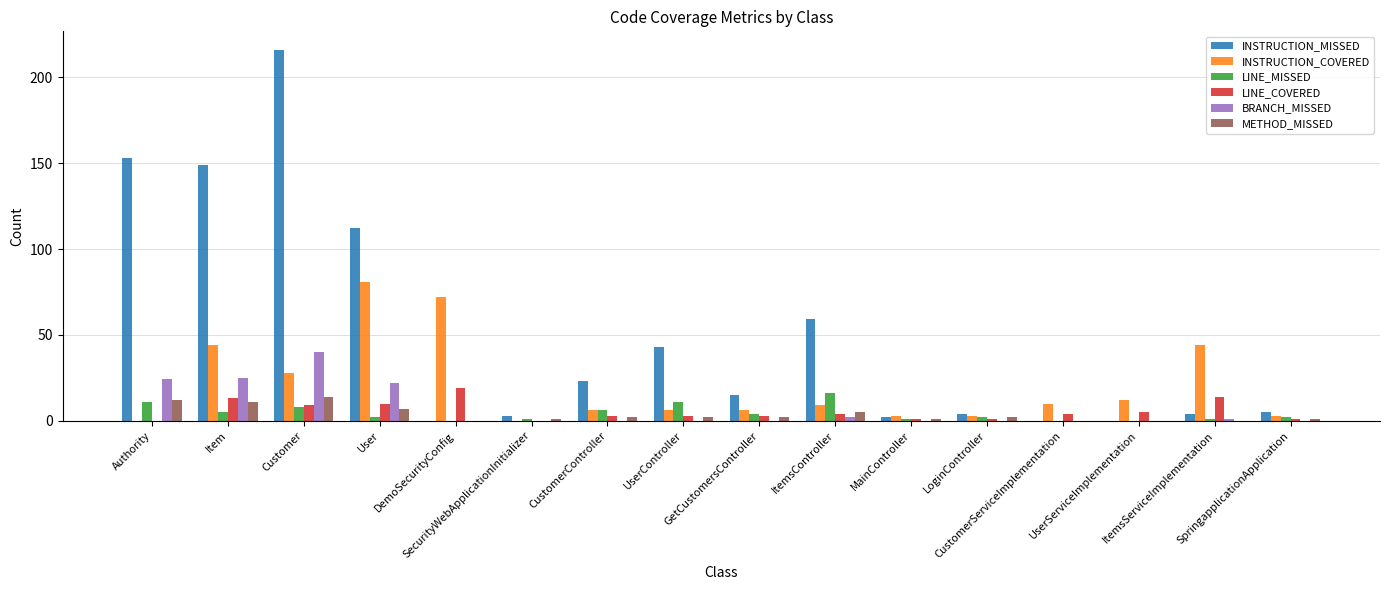

Is it true that INSTRUCTION_MISSED equals 23 at CustomerController?

True